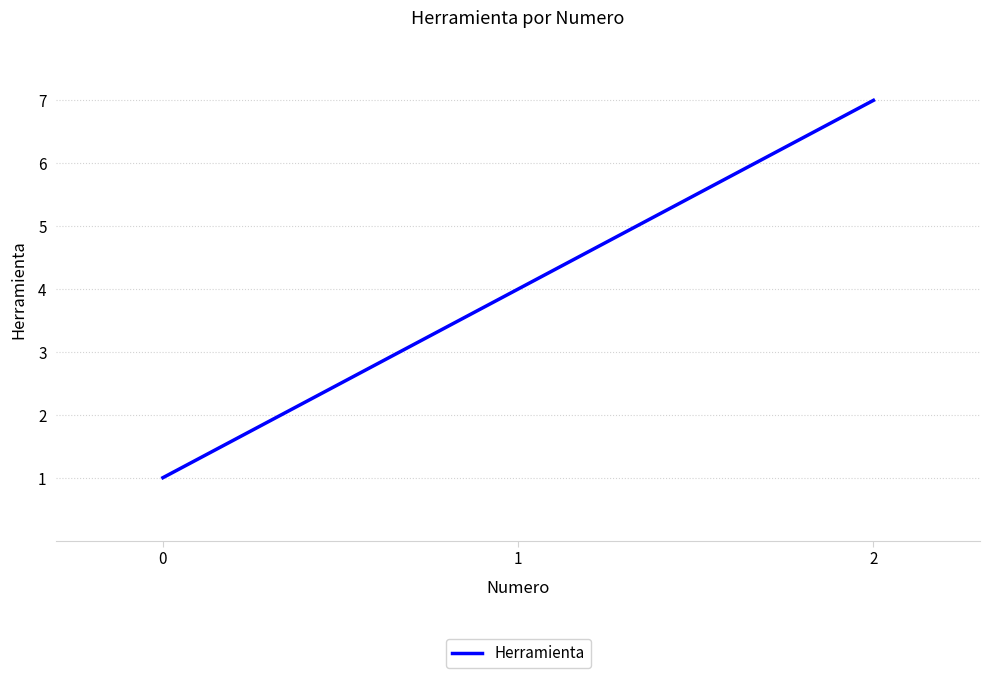

How many values are below 4?

1